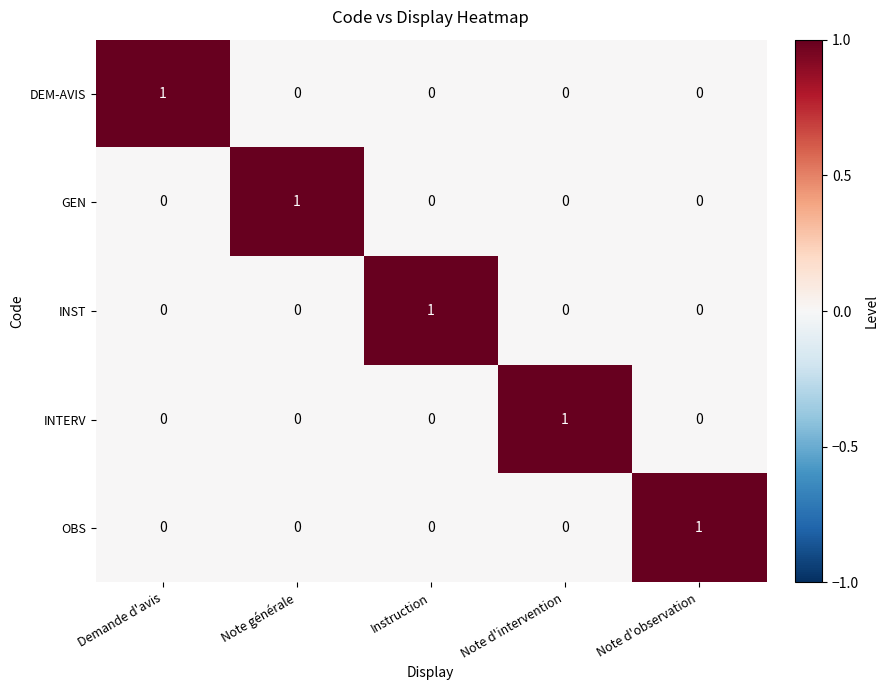

At how many categories does at least one series exceed 0?

5